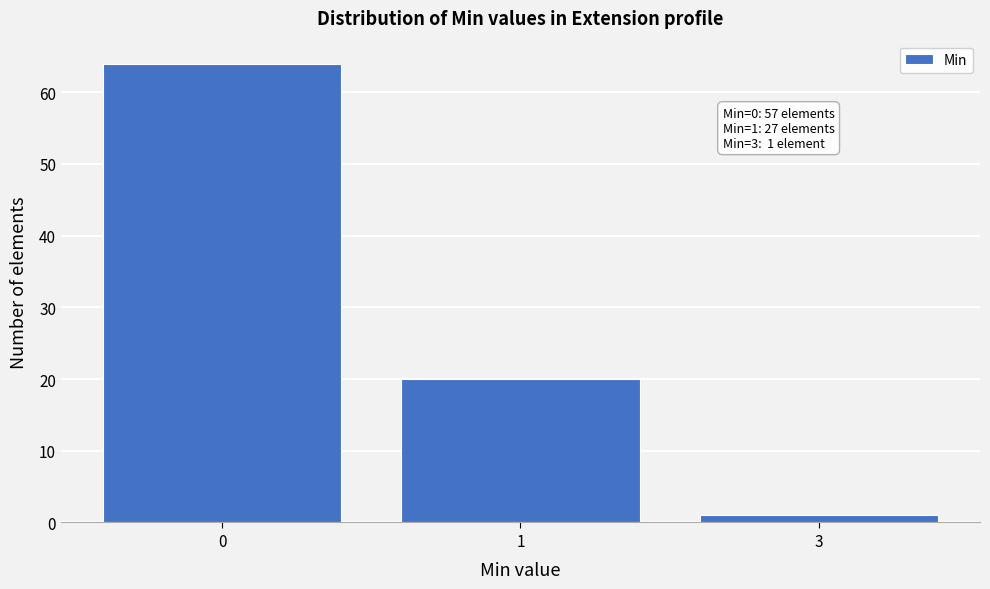

Reading left to right, list all the values displayed in this chart.

64	20	1